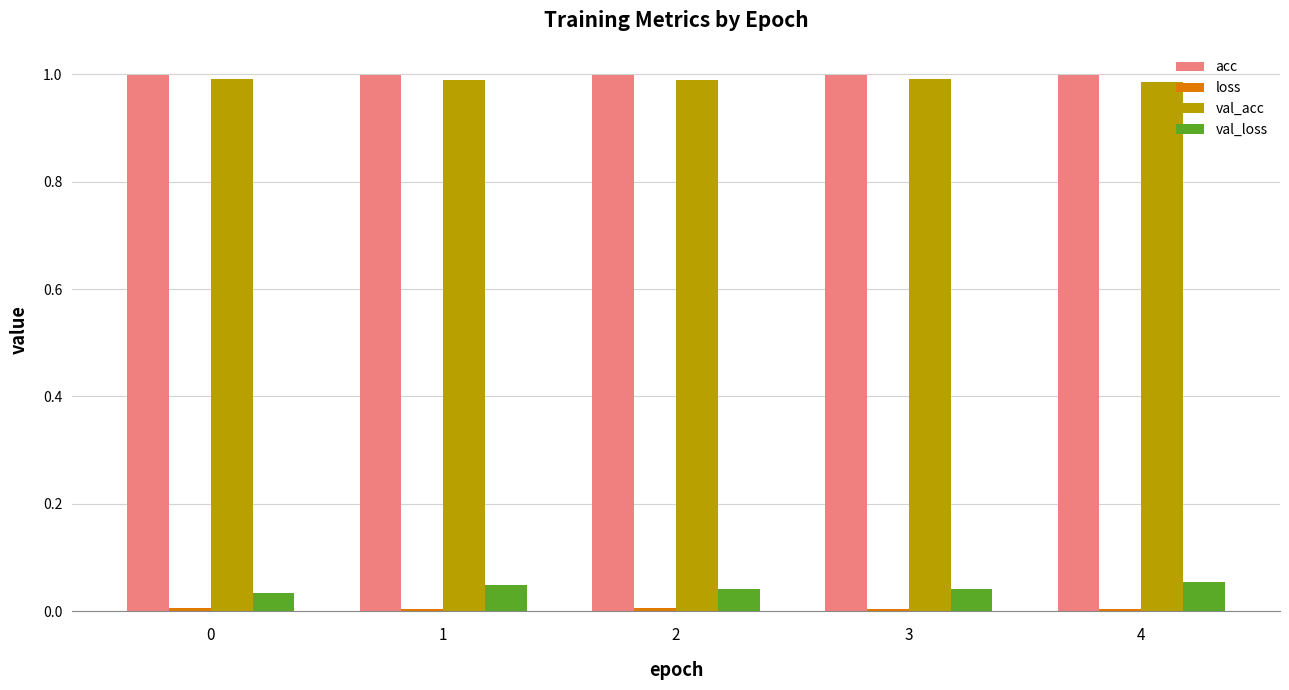

Which series has the largest total across all categories?

acc